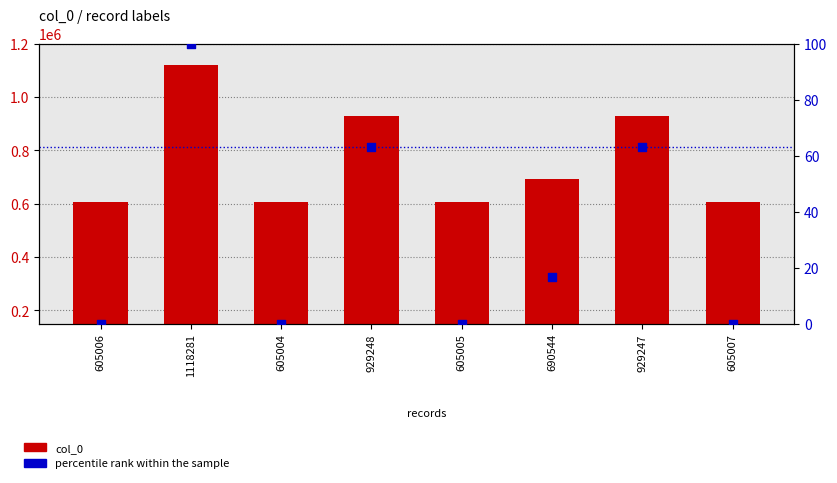

Is the value of col_0 at 605005 greater than the value of percentile rank within the sample at 690544?

Yes